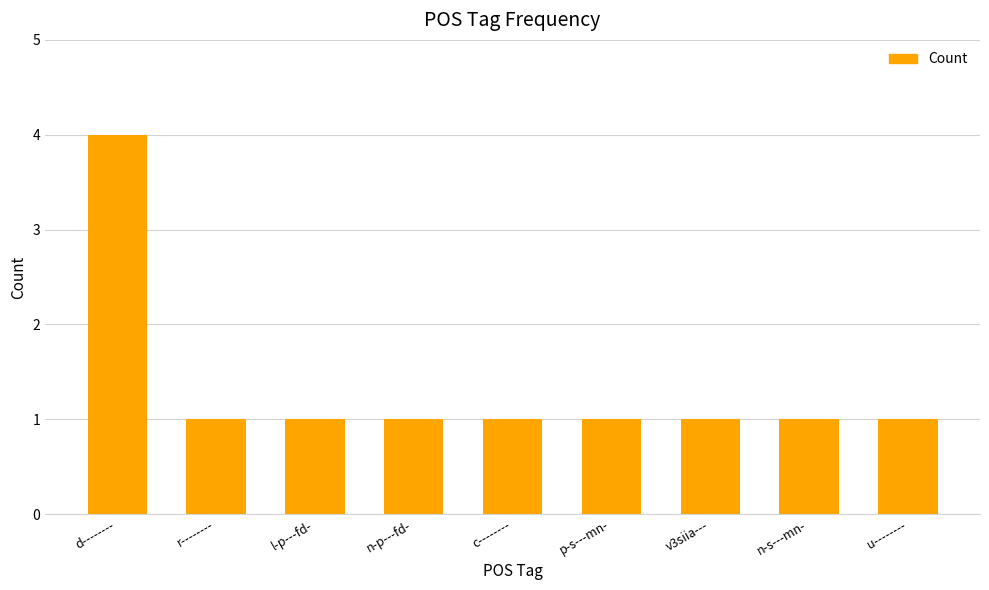

The value at r-------- is 1. True or false?

True